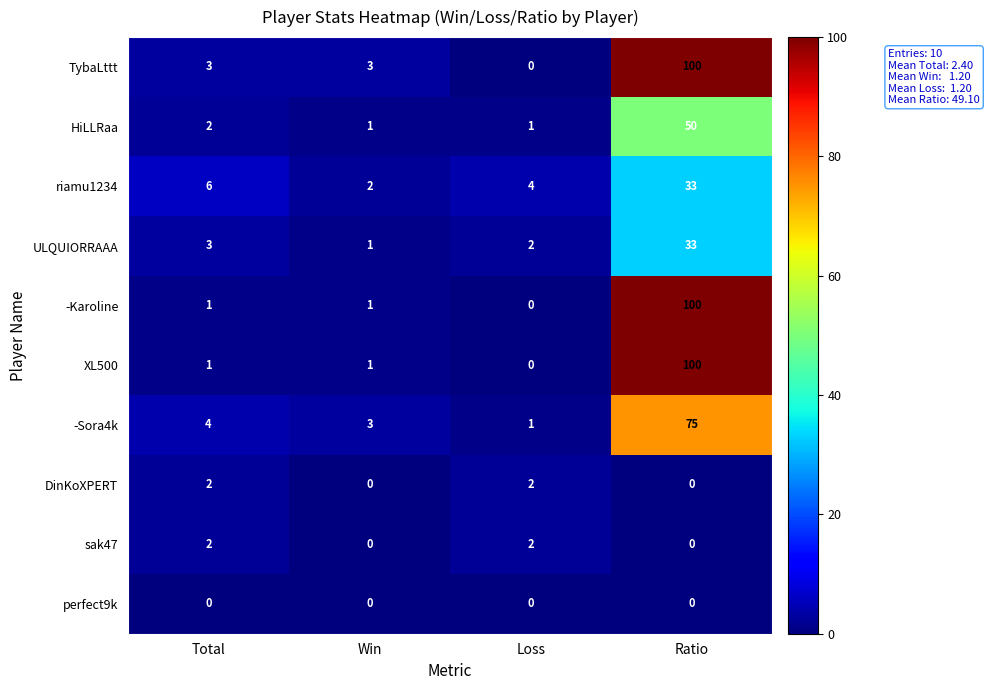

What is the maximum value shown in the chart?

100